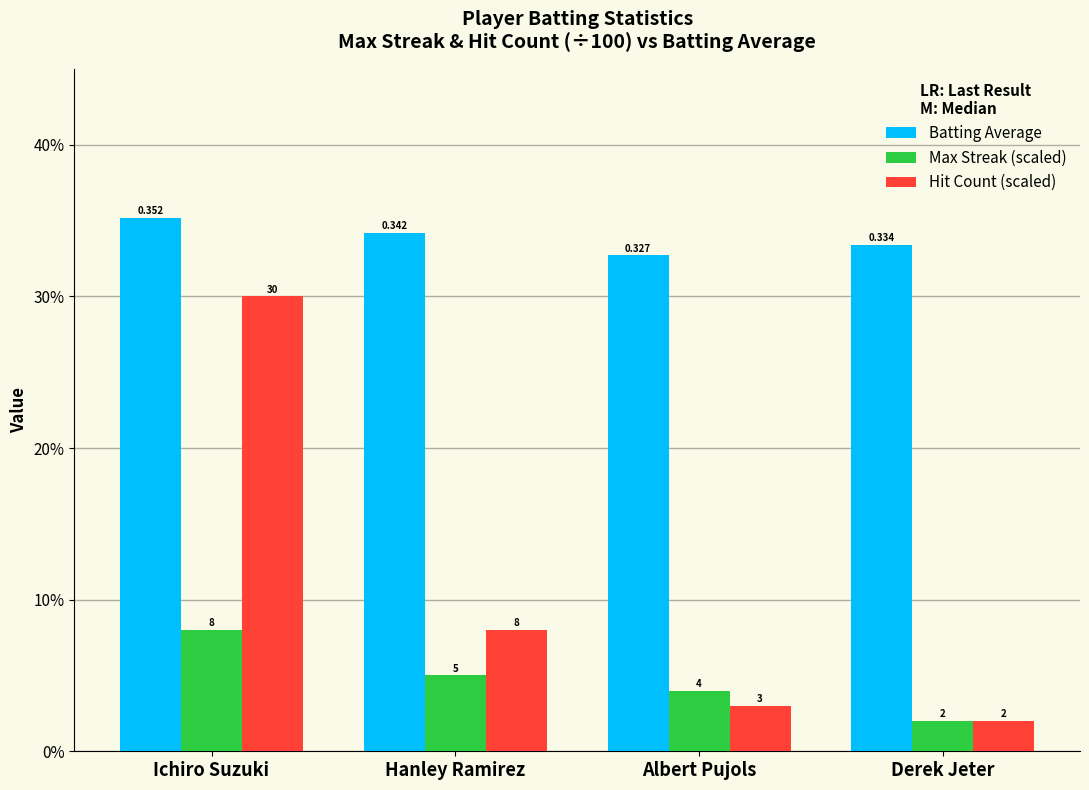

What are all the series names shown in the legend?

Batting Average, Max Streak (scaled), Hit Count (scaled)